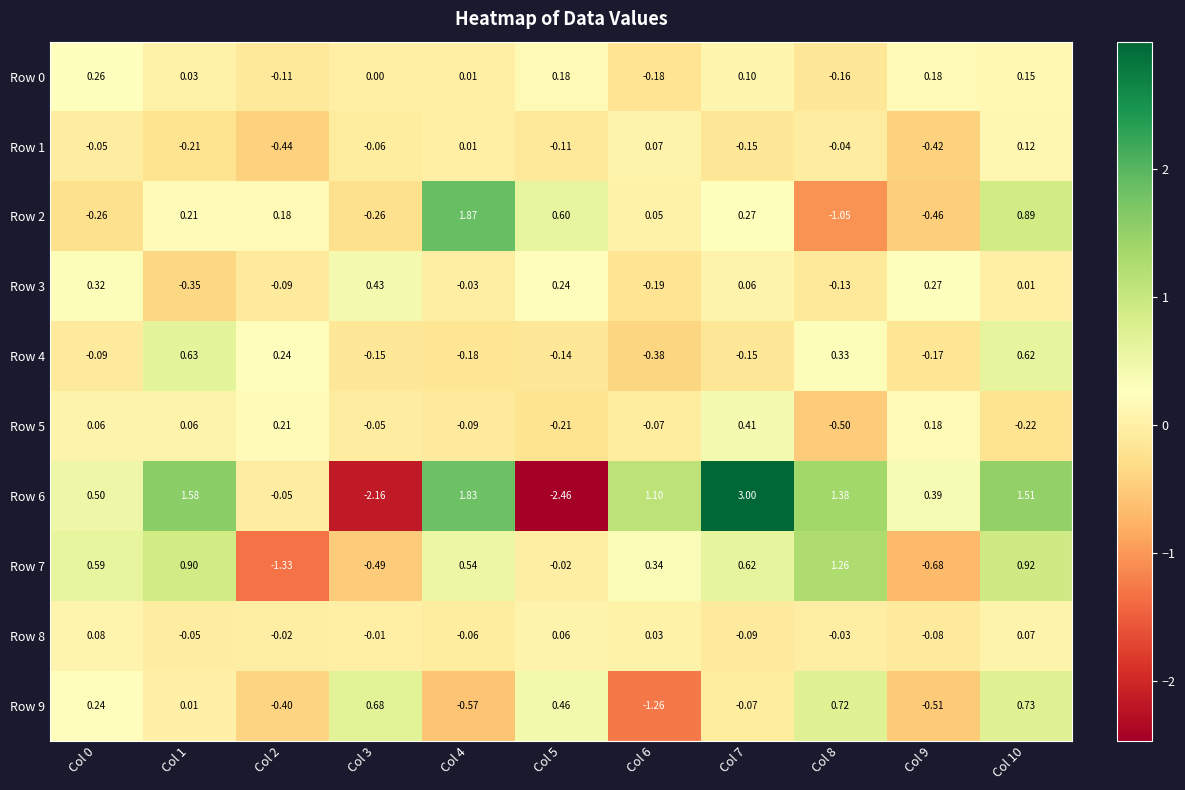

Is the value of Row 4 at Col 10 greater than the value of Row 0 at Col 3?

Yes